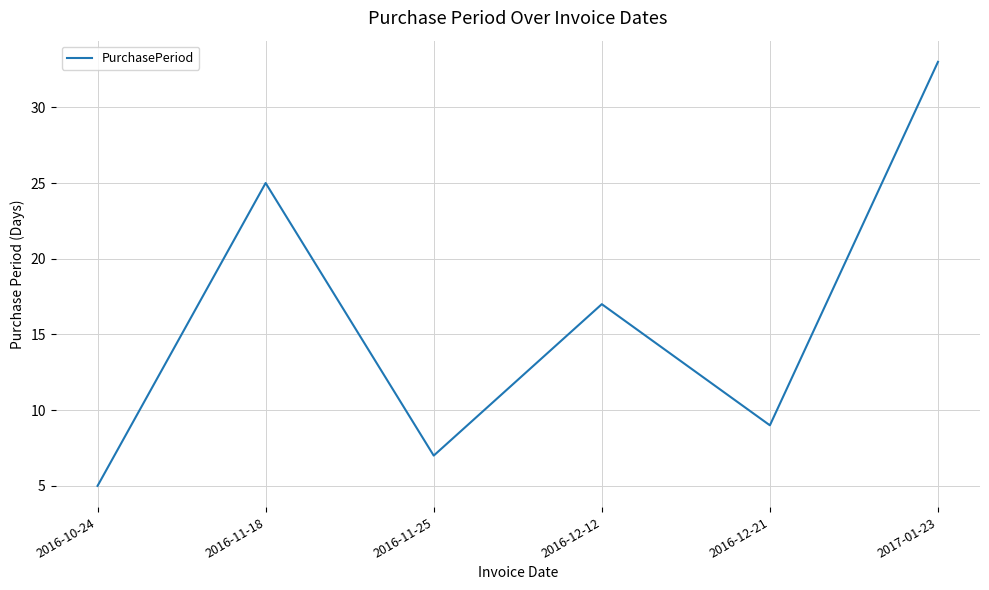

Reading left to right, list all the values displayed in this chart.

5	25	7	17	9	33